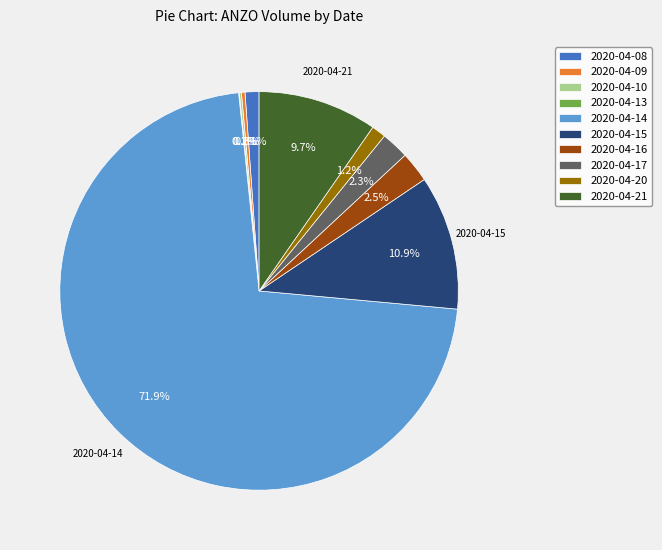

Which category accounts for the majority?

2020-04-14